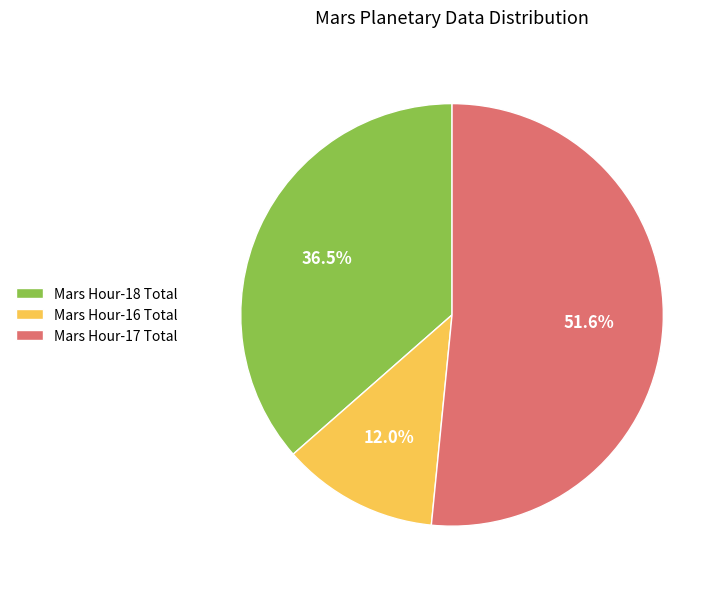

How many segments does this pie chart have?

3